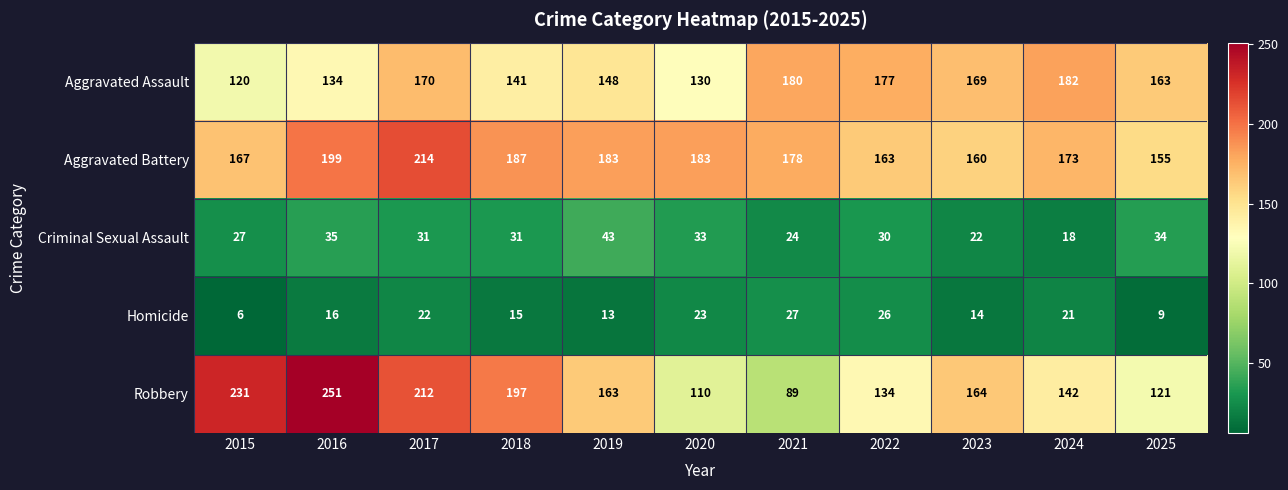

At which label does Aggravated Assault first exceed 163?

2017